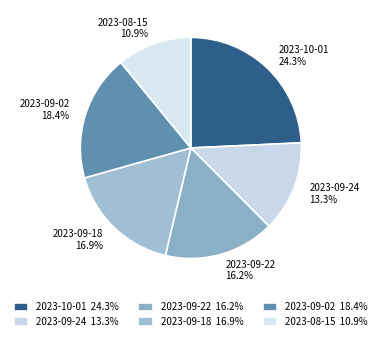

To the nearest percent, what portion does 2023-10-01 represent?

24%